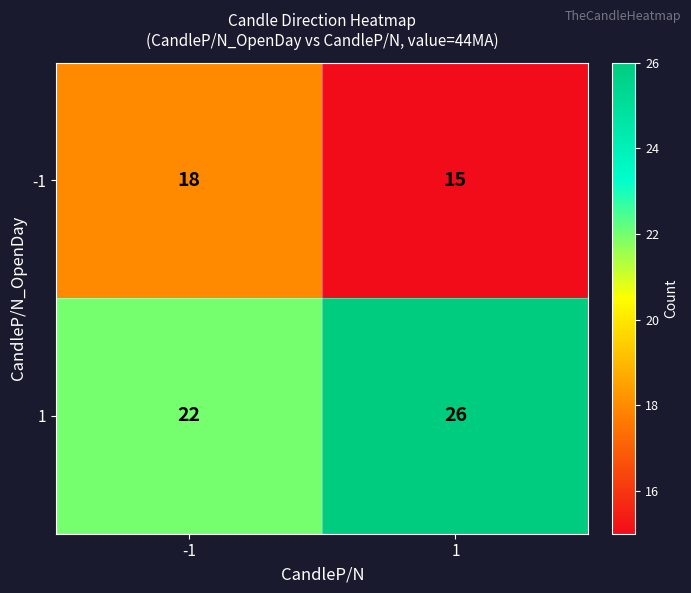

What is the spread (max minus min) of values at 1?

11